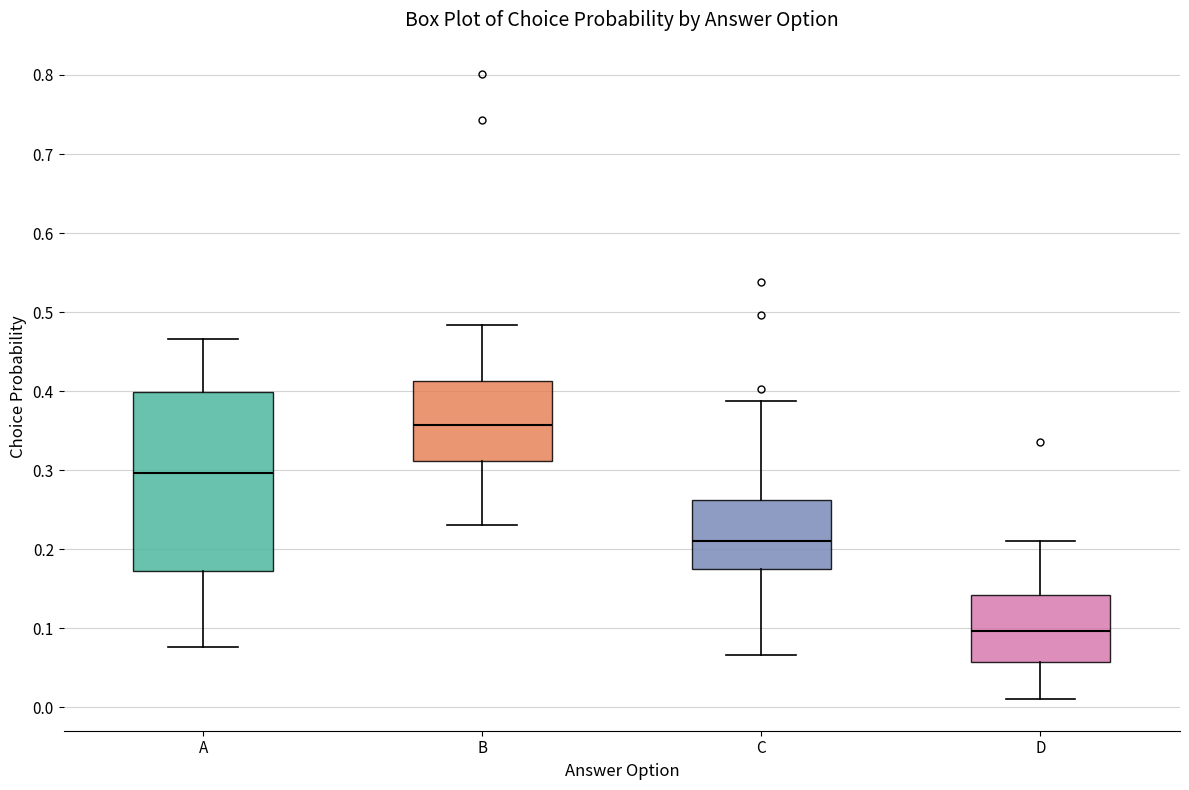

Where does the upper whisker of the box for C end on the y-axis? The values are not printed on the chart, so give them approximately, as read against the axis.

0.39